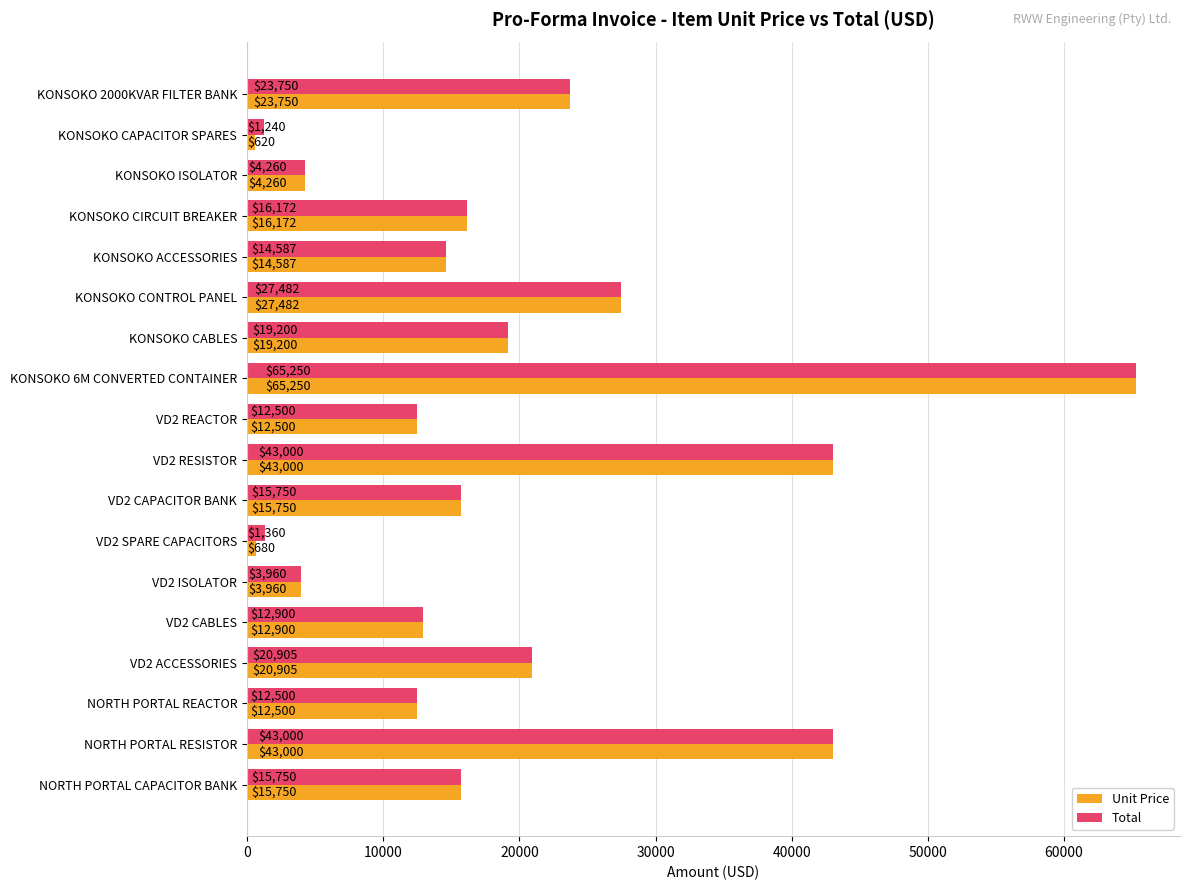

Is it true that Unit Price equals 5393 at VD2 REACTOR?

False